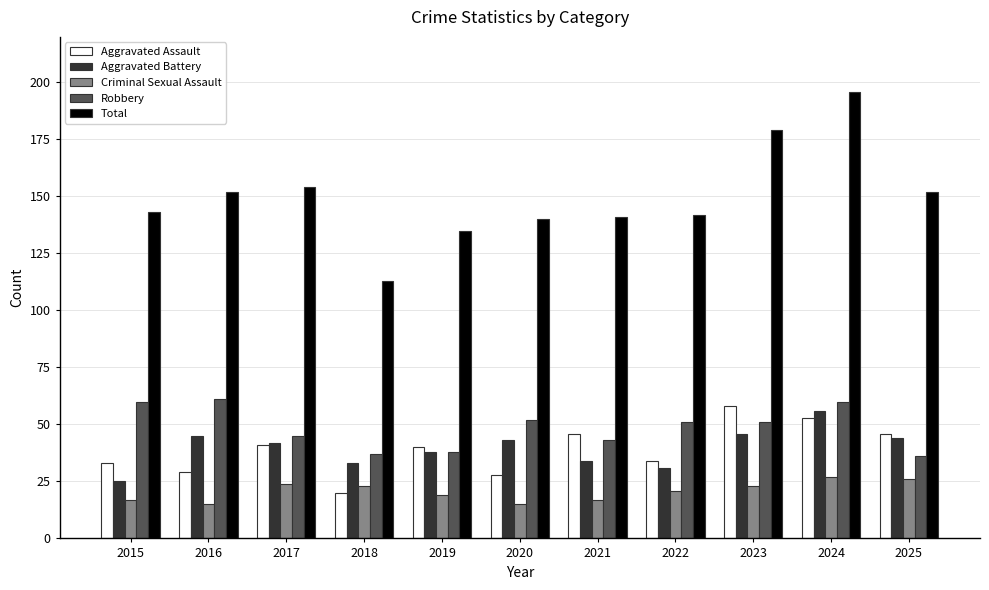

What is the approximate value of Aggravated Battery at 2025?

44